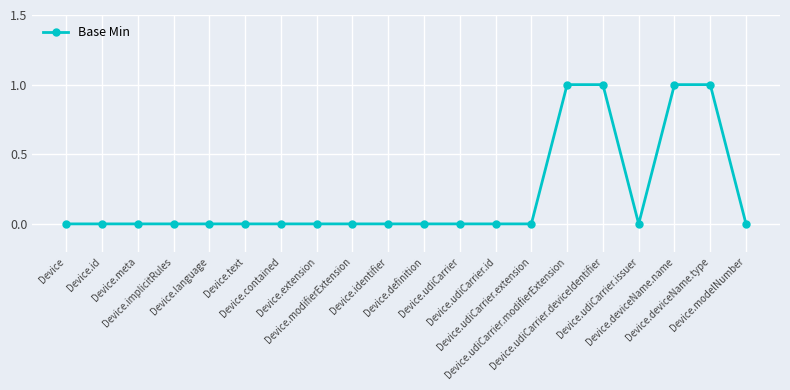

Is it true that the value at Device.udiCarrier.extension is 1?

False